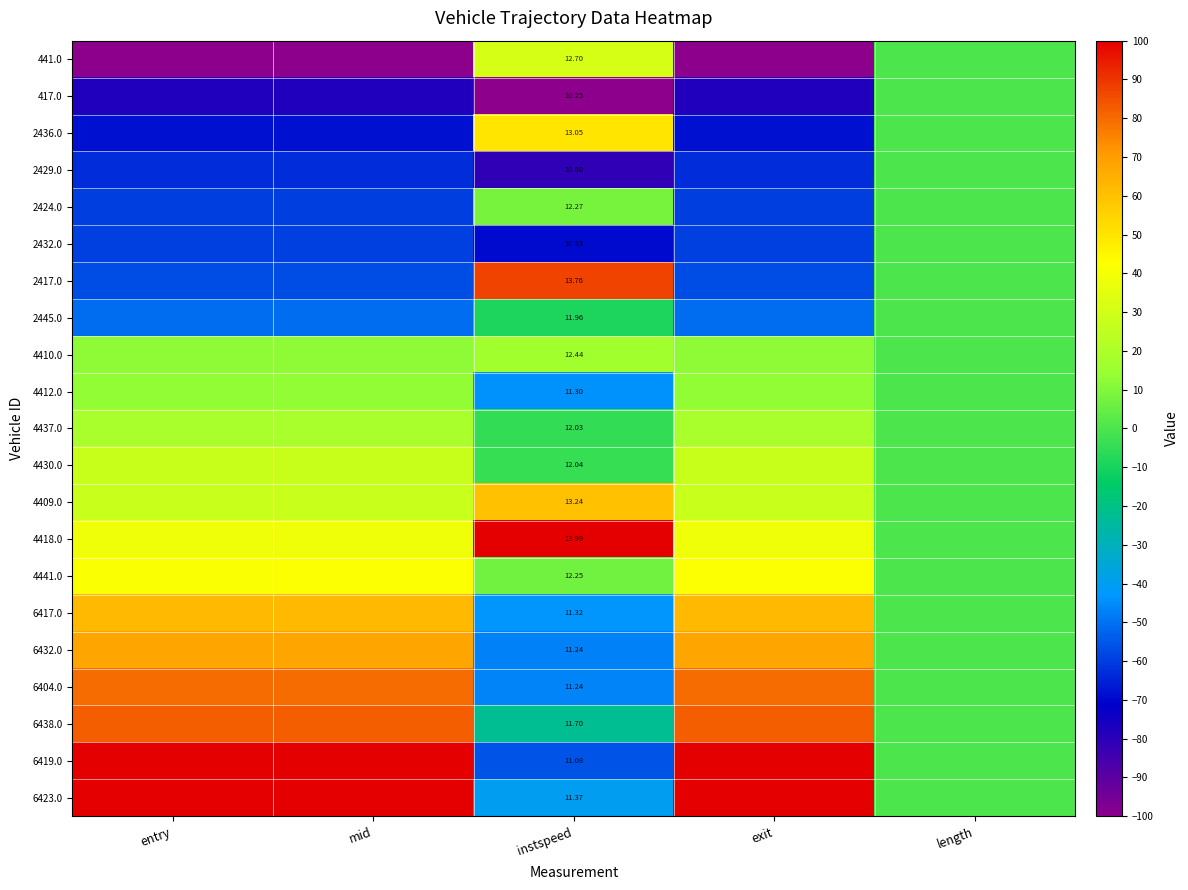

What is the sum of all 2424.0 values?

-170.1